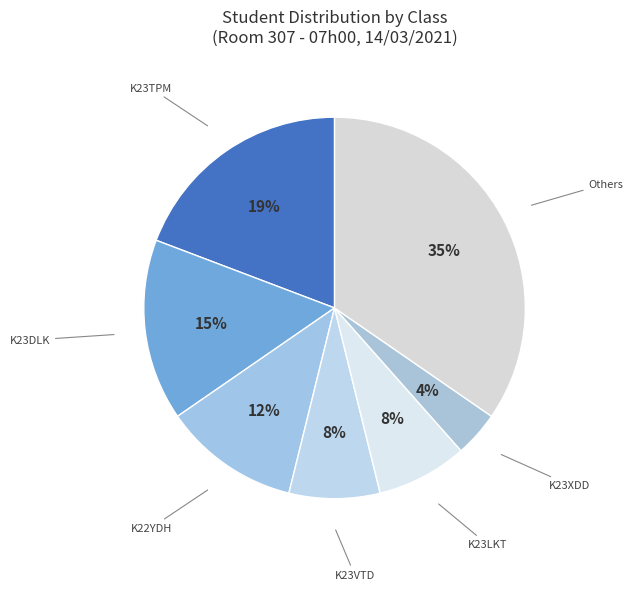

Is there any slice that represents more than half of the pie?

No